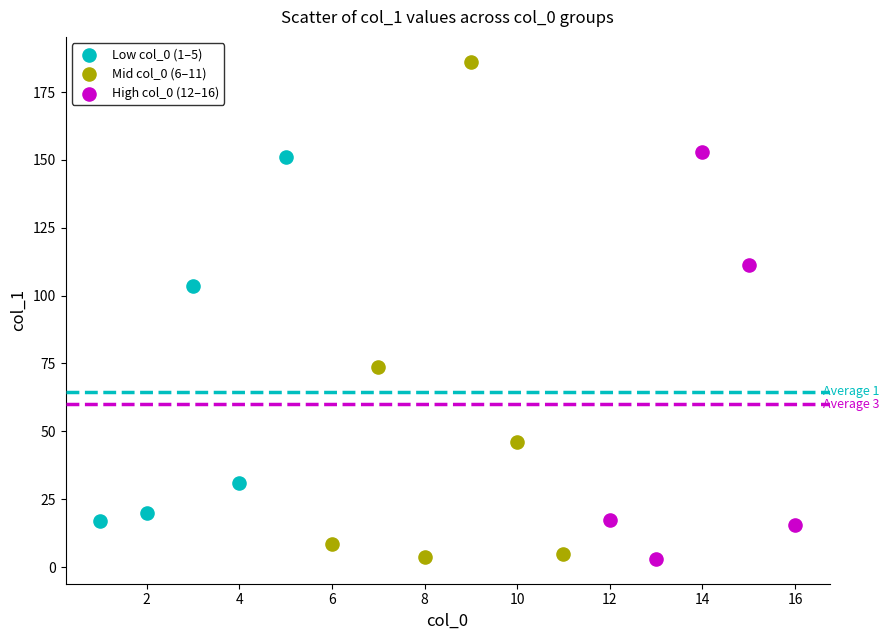

Which series has the widest spread of Y values?

Mid col_0 (6–11)